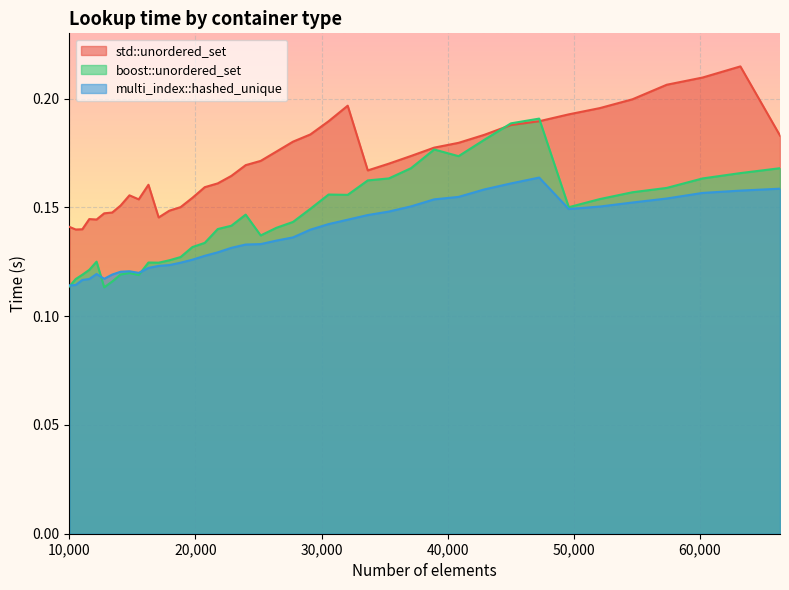

At how many categories does at least one series exceed 0?

40